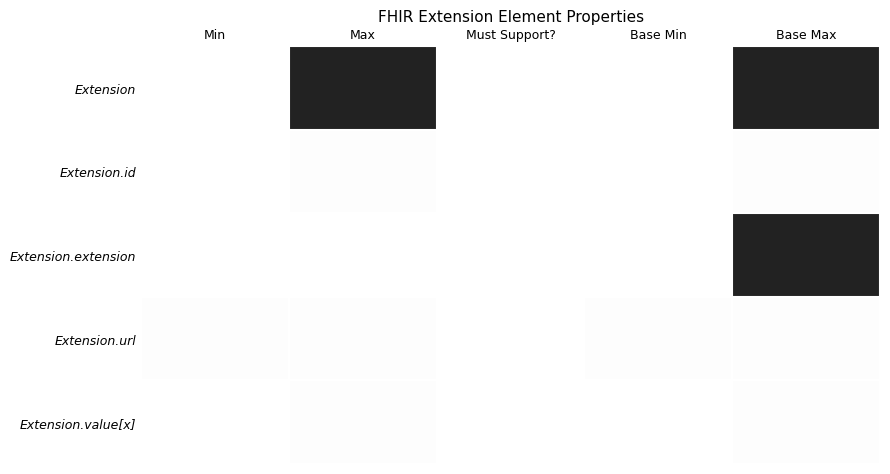

Reading left to right, what are all the values shown in this chart?

Extension: Min=0.0	Max=1.0	Must Support?=0.0	Base Min=0.0	Base Max=1.0
Extension.id: Min=0.0	Max=0.0	Must Support?=0.0	Base Min=0.0	Base Max=0.0
Extension.extension: Min=0.0	Max=0.0	Must Support?=0.0	Base Min=0.0	Base Max=1.0
Extension.url: Min=0.0	Max=0.0	Must Support?=0.0	Base Min=0.0	Base Max=0.0
Extension.value[x]: Min=0.0	Max=0.0	Must Support?=0.0	Base Min=0.0	Base Max=0.0